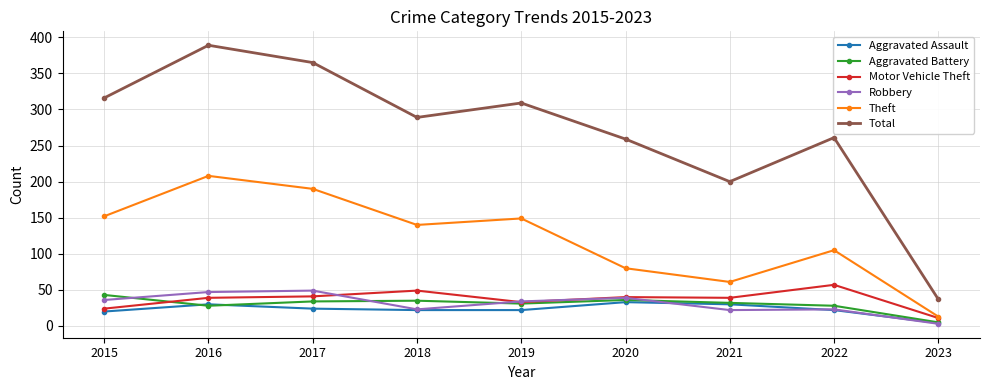

Read the Theft value at 2020.

80